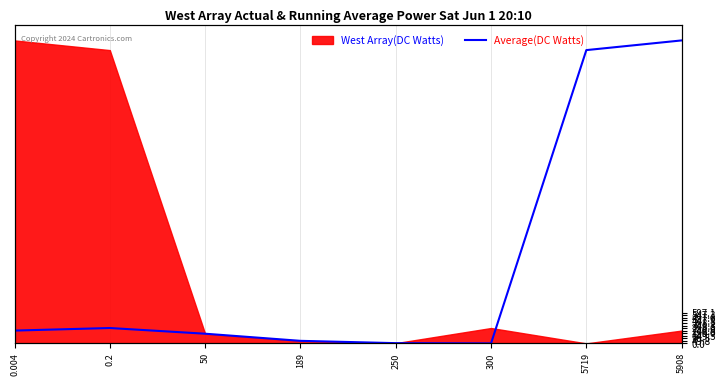

How many data points does each series have?

8